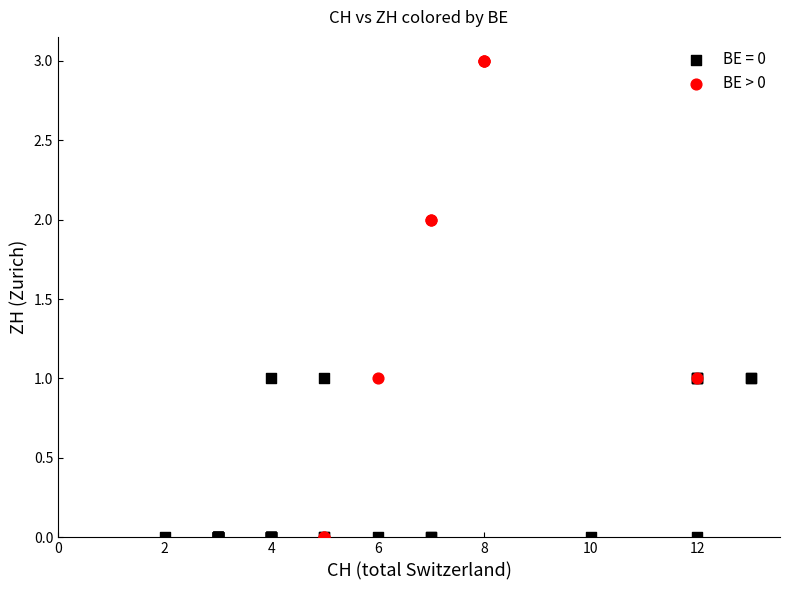

Which series has the largest Y range (max minus min)?

BE > 0